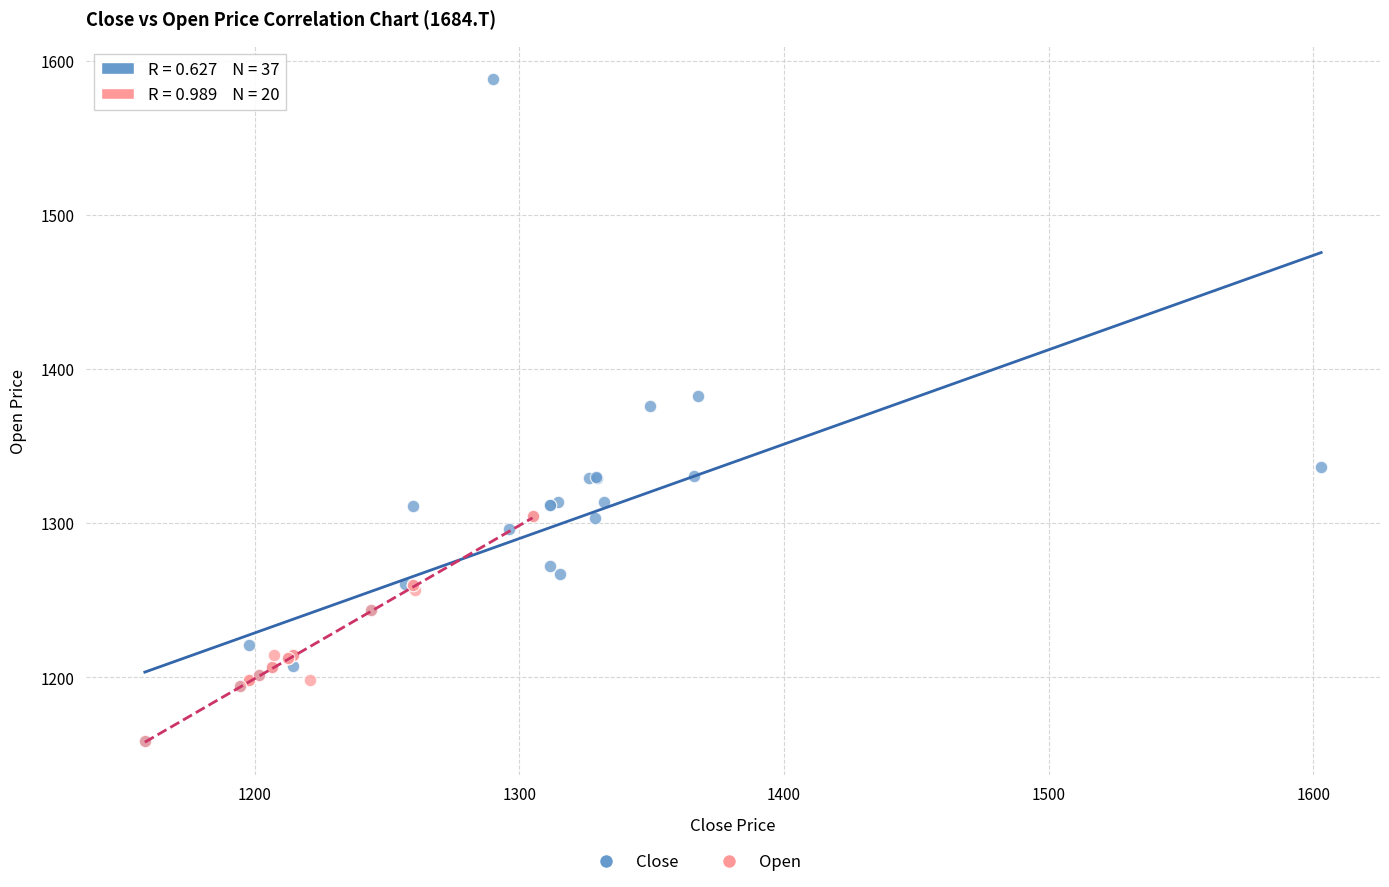

Which series reaches the maximum Y coordinate?

Close